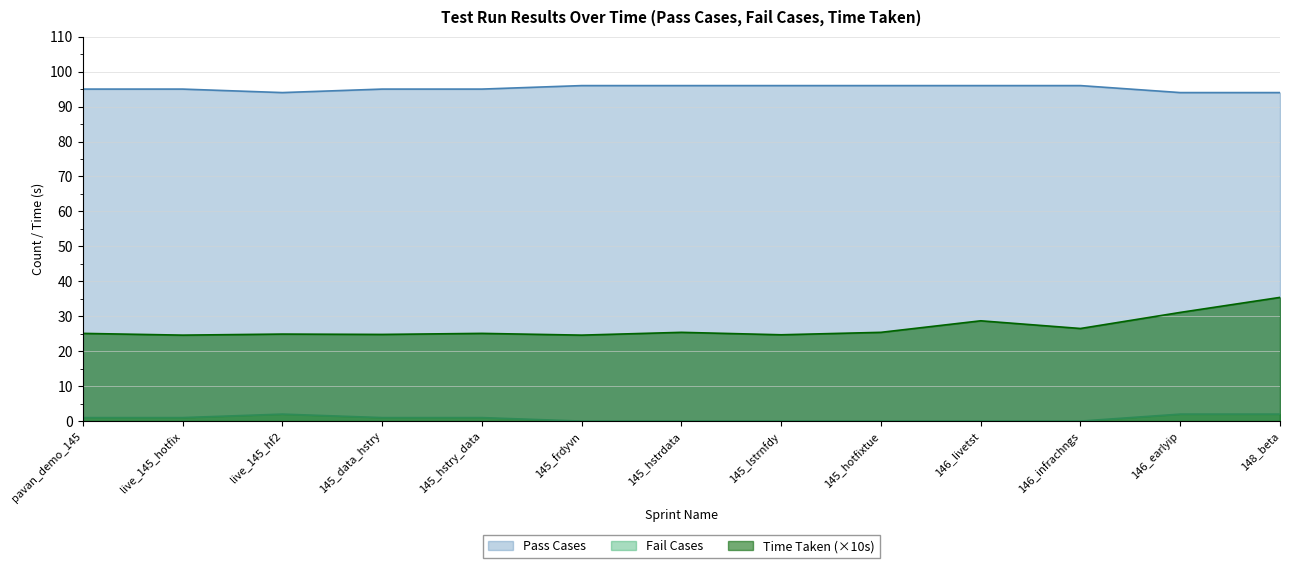

How many lines are shown in the chart?

3